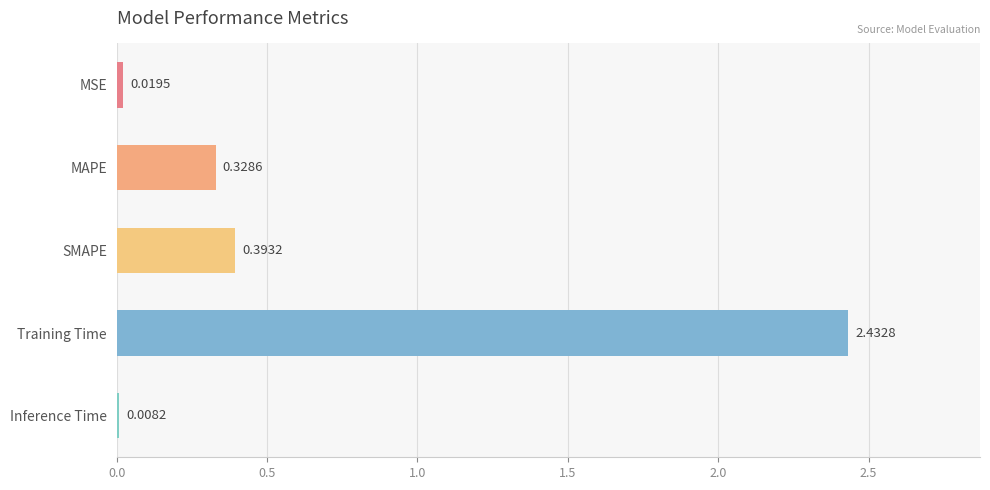

Which category has the highest value across all series?

Training Time